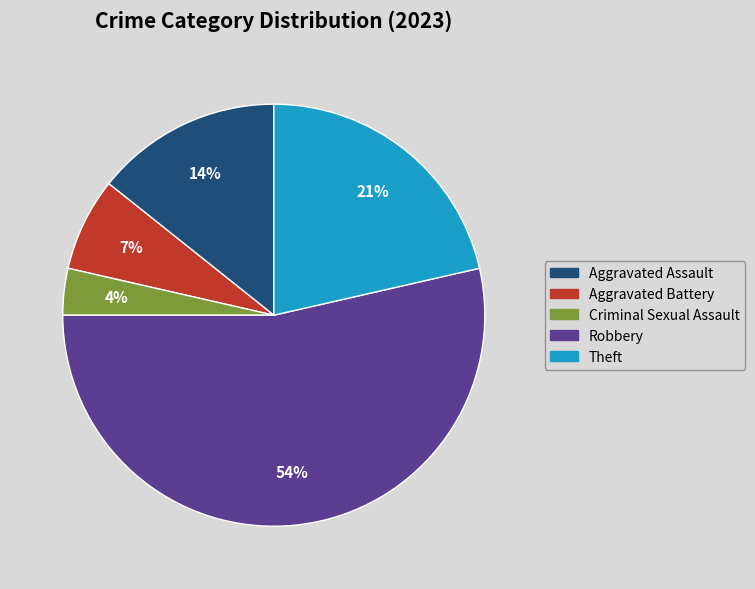

Does any single category account for the majority?

Yes